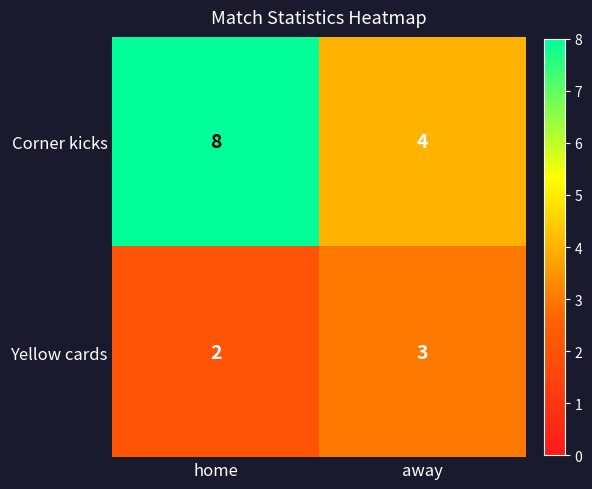

Is it true that Corner kicks equals 4 at away?

True